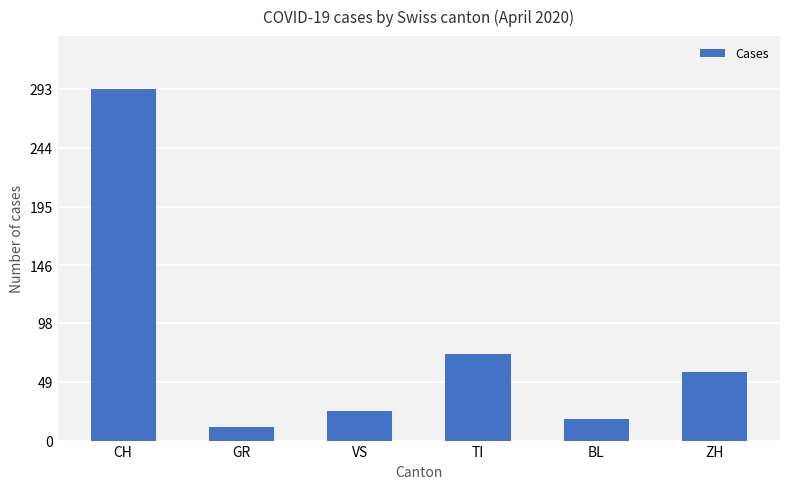

Does the chart contain any negative values?

No